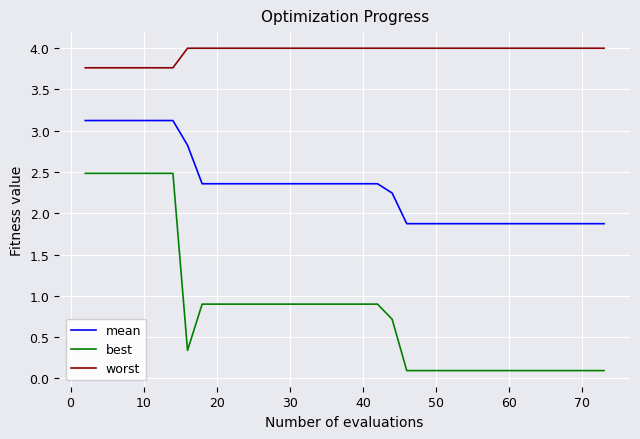

Count the number of categories in the chart.

40